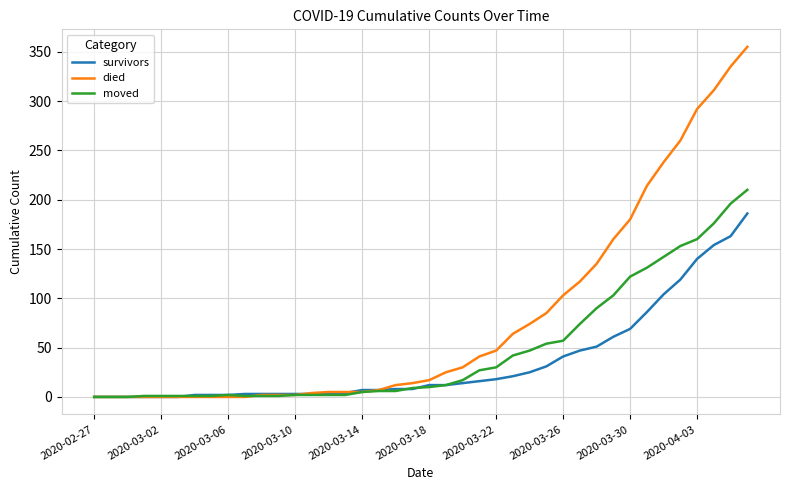

List the series in order of their overall mean, lowest first.

survivors, moved, died